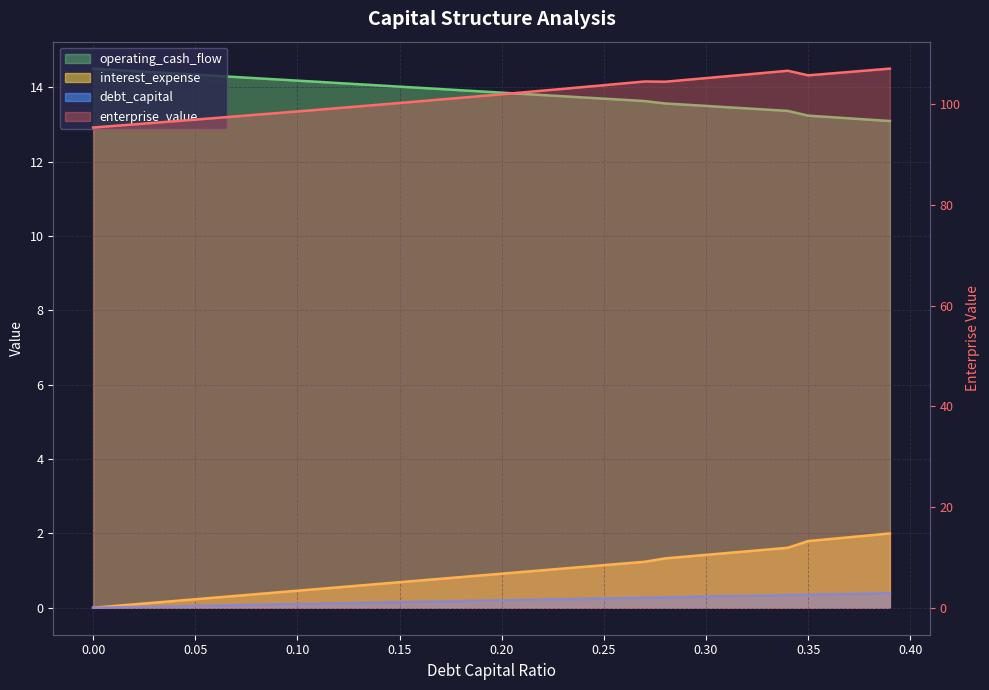

Rank the categories by enterprise_value value from highest to lowest.

0.39, 0.38, 0.34, 0.37, 0.33, 0.36, 0.32, 0.35, 0.31, 0.3, 0.29, 0.27, 0.28, 0.26, 0.25, 0.24, 0.23, 0.22, 0.21, 0.2, 0.19, 0.18, 0.17, 0.16, 0.15, 0.14, 0.13, 0.12, 0.11, 0.1, 0.09, 0.08, 0.07, 0.06, 0.05, 0.04, 0.03, 0.02, 0.01, 0.0